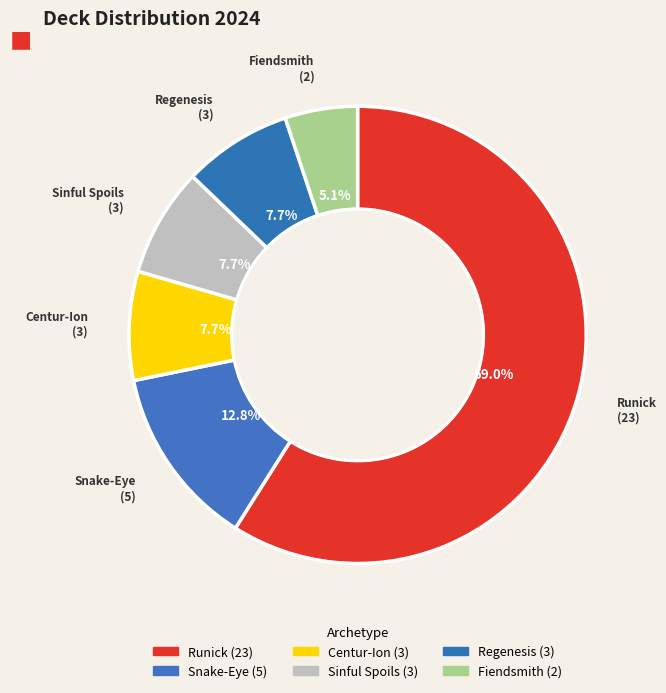

Does Runick account for over 50% of the chart?

Yes